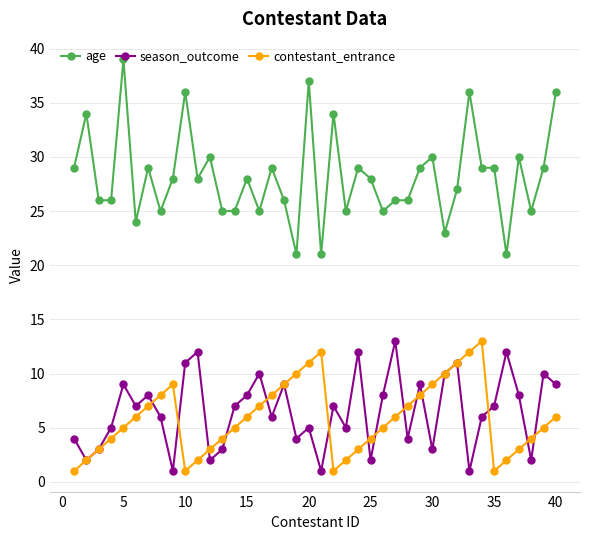

How many lines are shown in the chart?

3